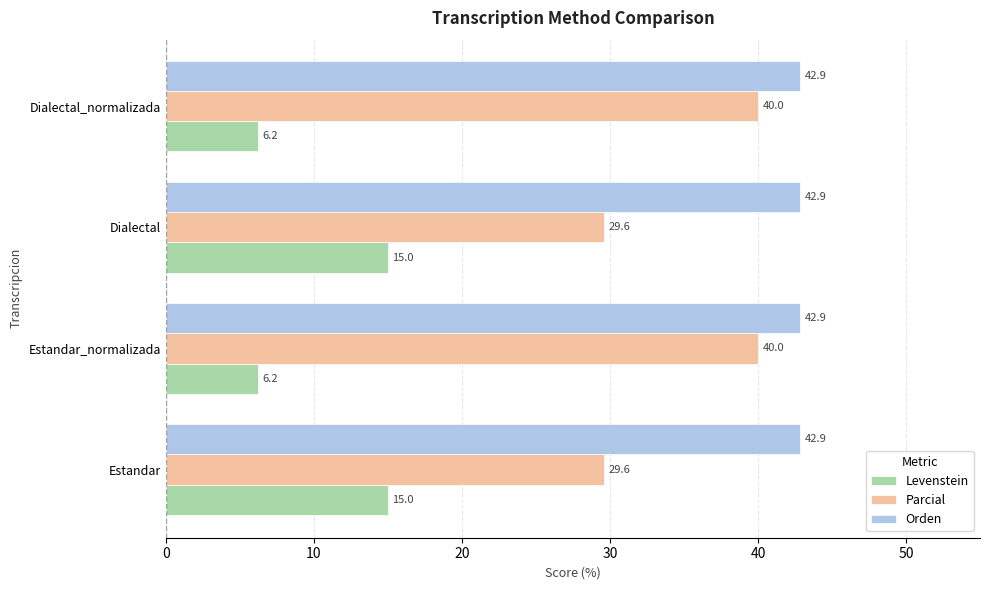

List the series in order of their peak value, highest first.

Orden, Parcial, Levenstein